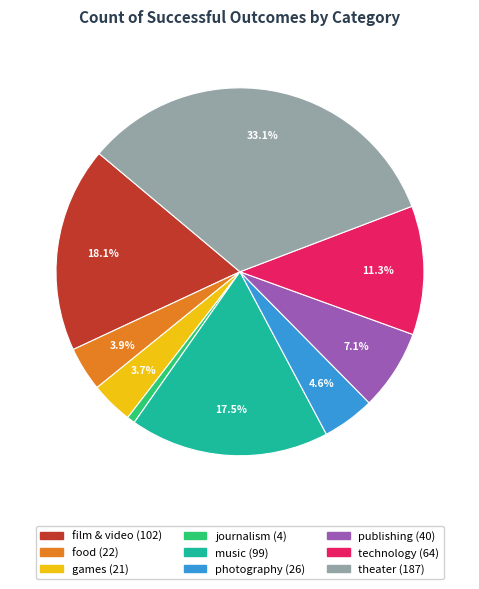

To the nearest percent, what percentage of the pie is theater?

33%